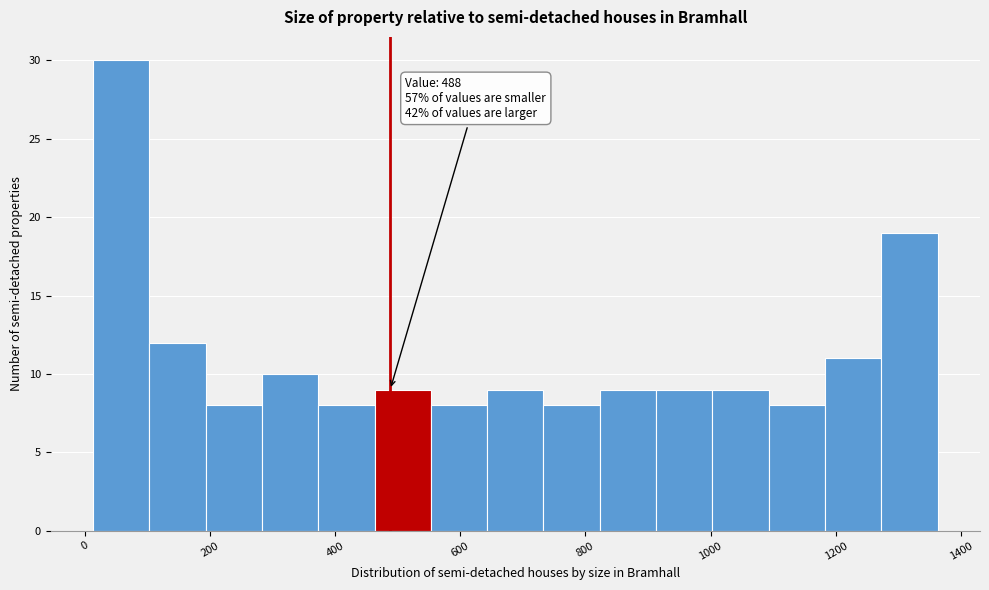

Over which range of the x-axis is the bar tallest?

20 to 100